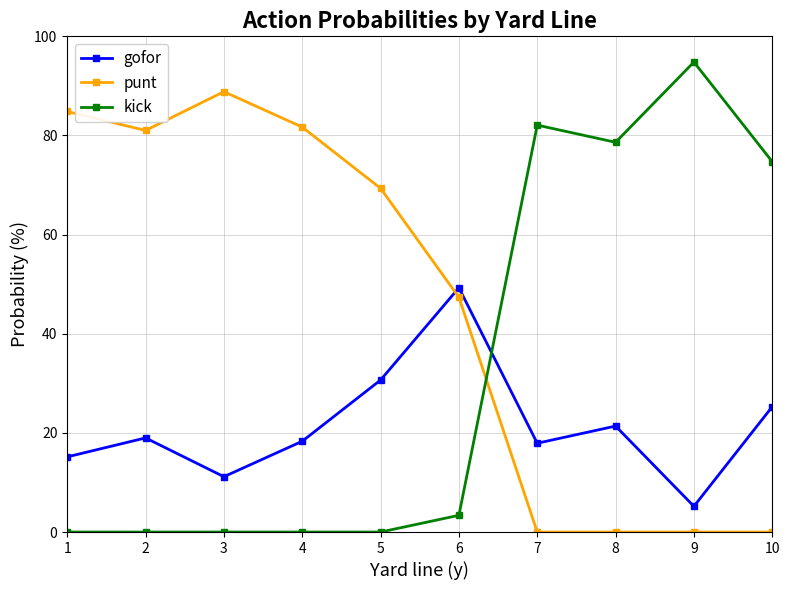

What is the difference between the maximum and minimum values in the punt series?

88.8